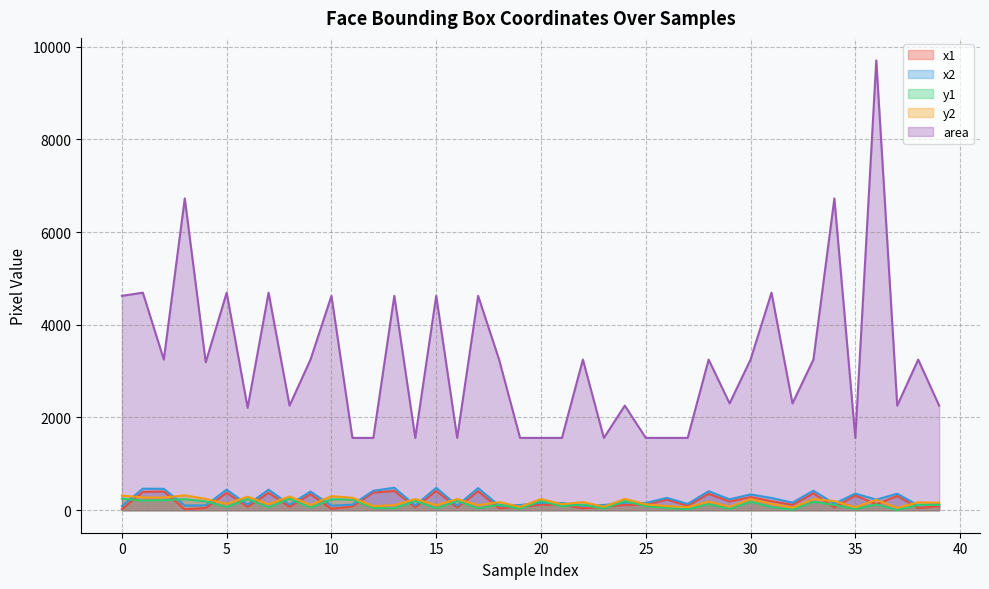

What is the difference between the maximum and minimum values in the area series?

8142